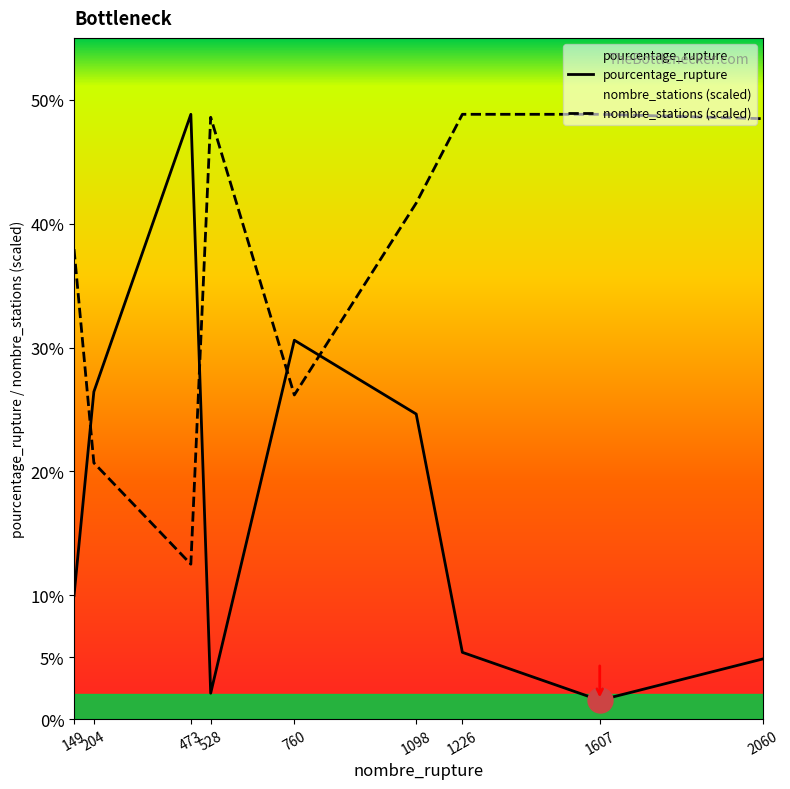

What is the difference between the pourcentage_rupture values at 1226 and 473?

43.4